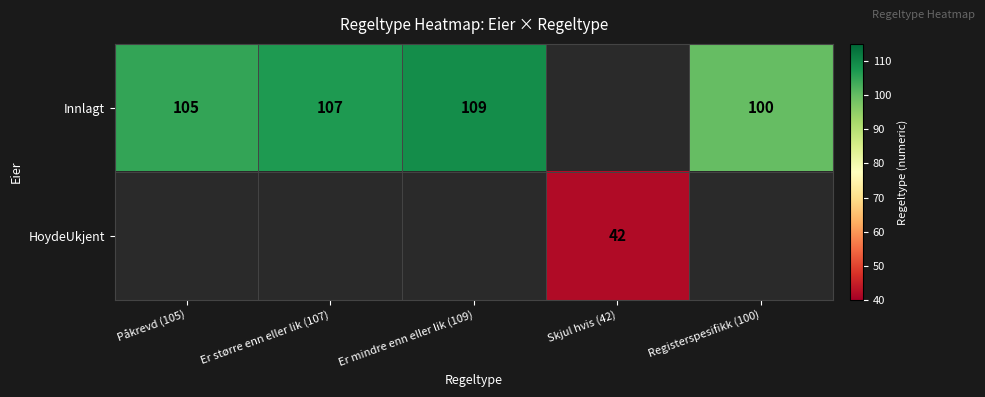

True or false: HoydeUkjent has a value of 42 at Skjul hvis (42).

True